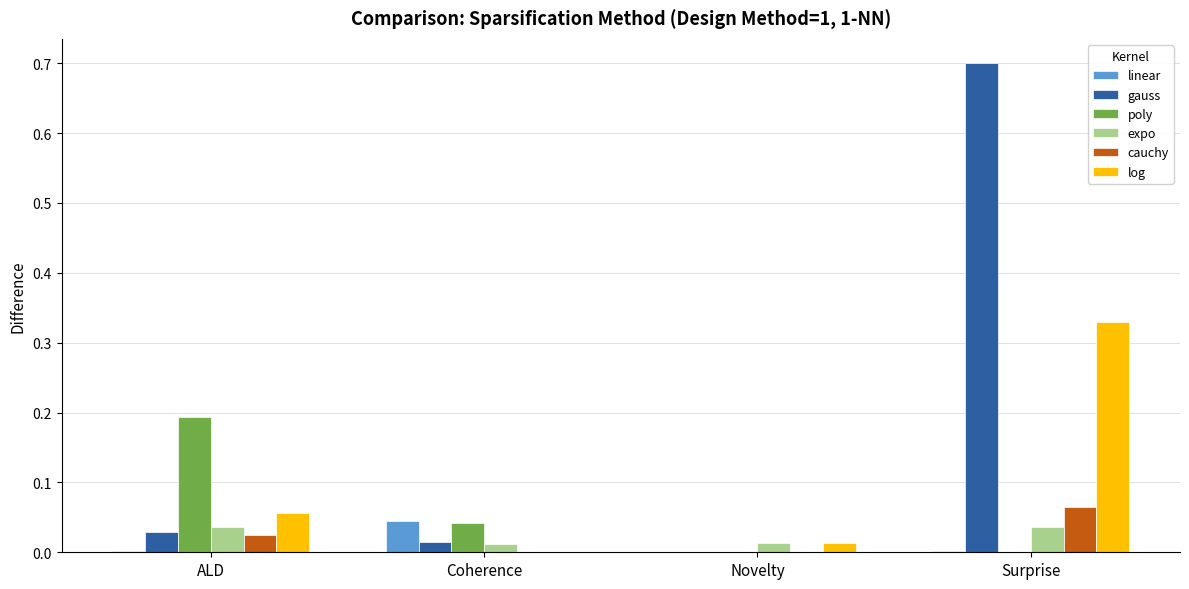

At which category is the sum across all series the highest?

Surprise